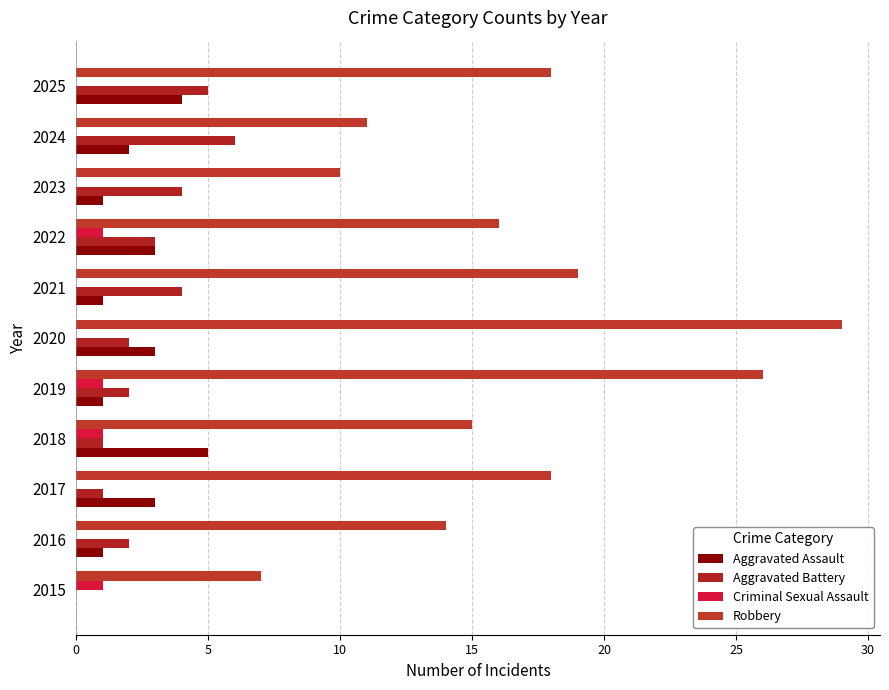

Count the number of categories in the chart.

11